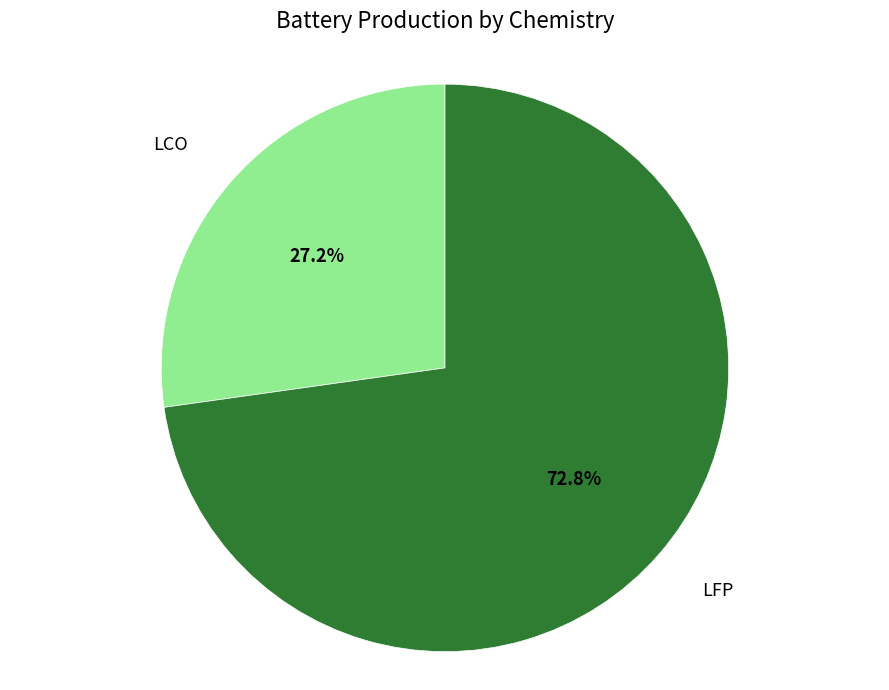

How many slices are in this pie chart?

2